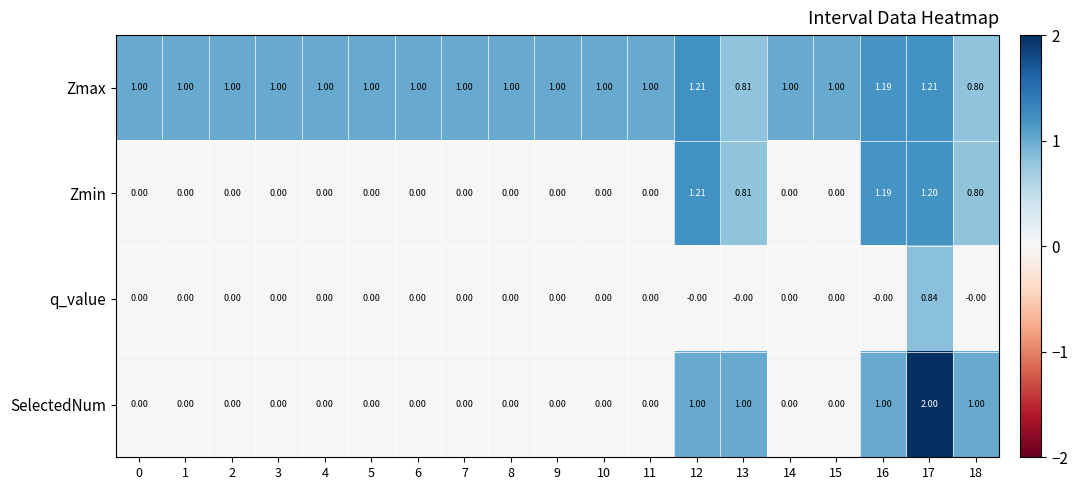

Which series has the largest total across all categories?

Zmax